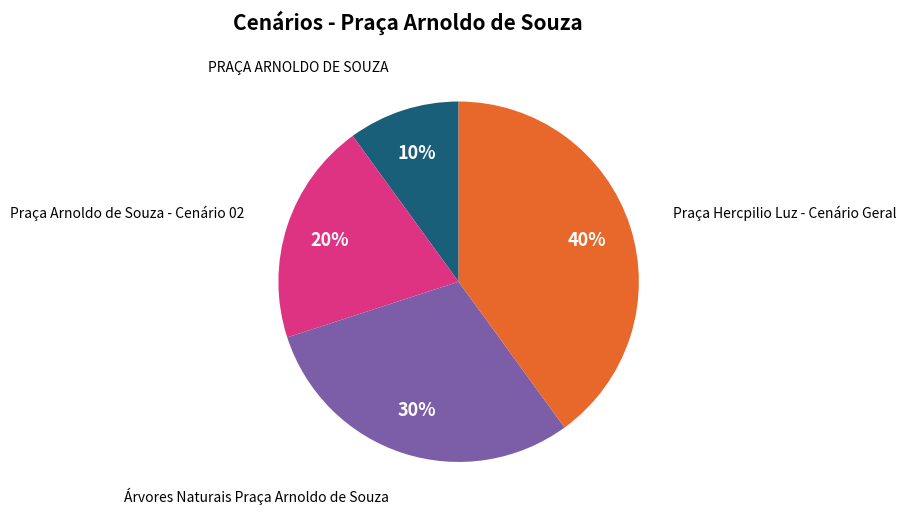

To the nearest percent, what is the average slice percentage?

25%